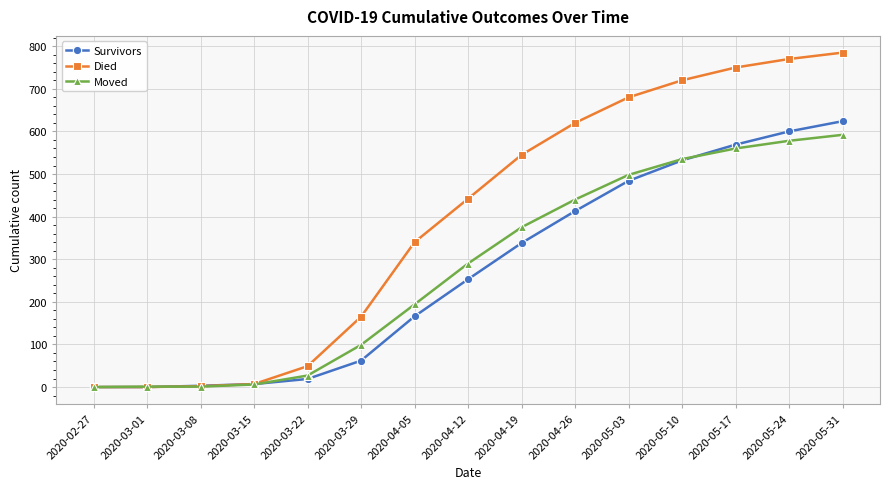

Which series has the largest range (max minus min)?

Died